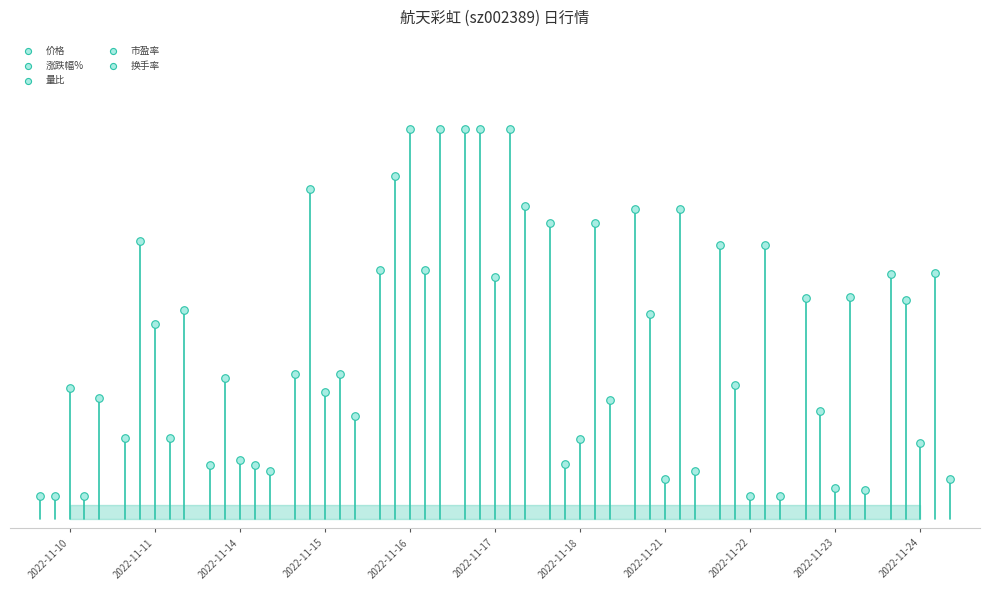

Which series has the widest spread of Y values?

价格